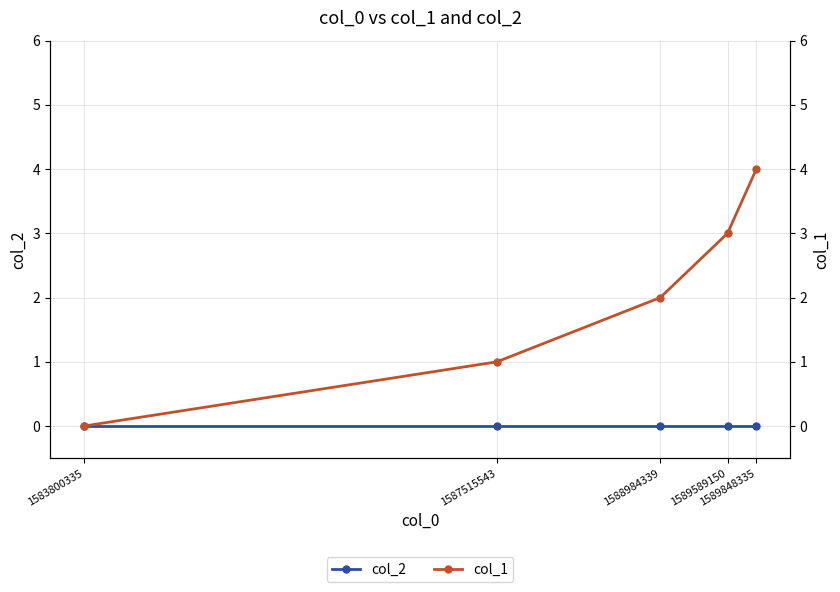

True or false: col_1 and col_2 intersect in this chart.

False